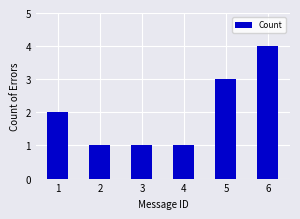

Reading left to right, transcribe all the data shown in this chart.

1=2	2=1	3=1	4=1	5=3	6=4